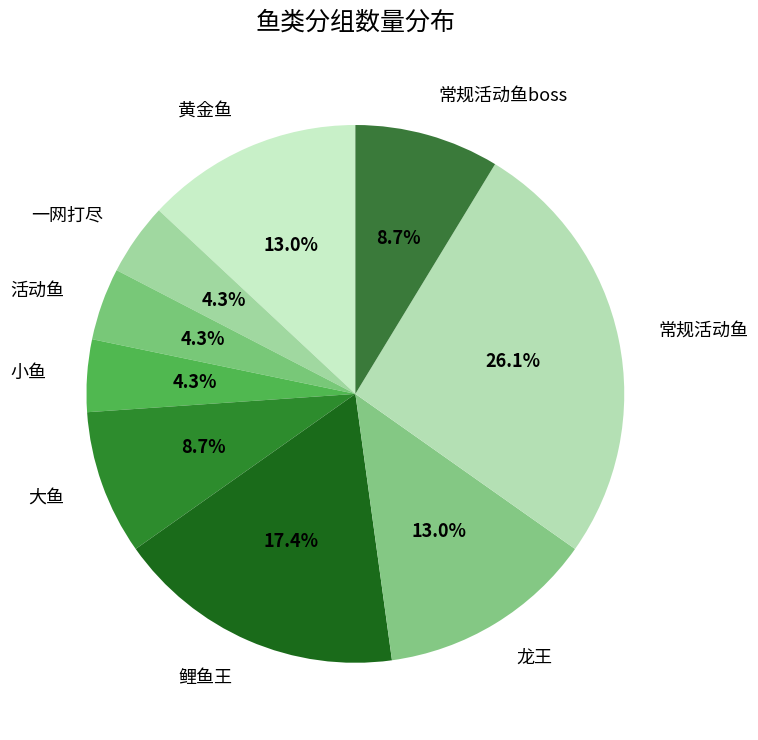

To the nearest percent, what percentage of the pie is 常规活动鱼boss?

9%